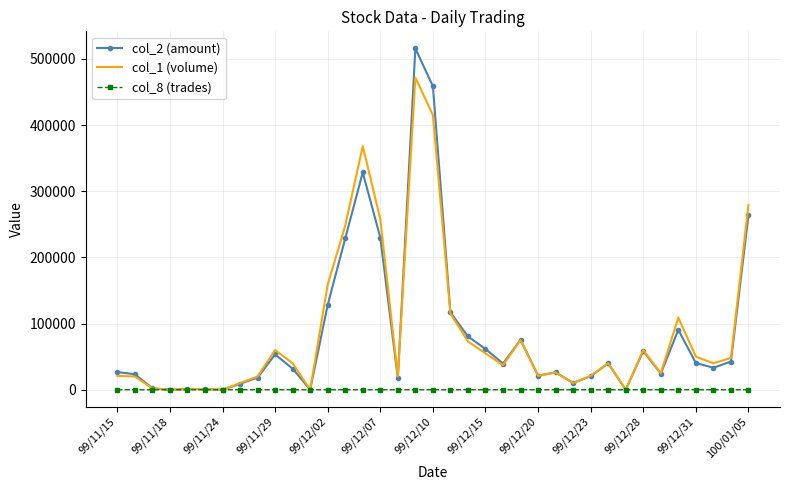

What is the difference between the maximum and minimum values in the col_1 (volume) series?

472000